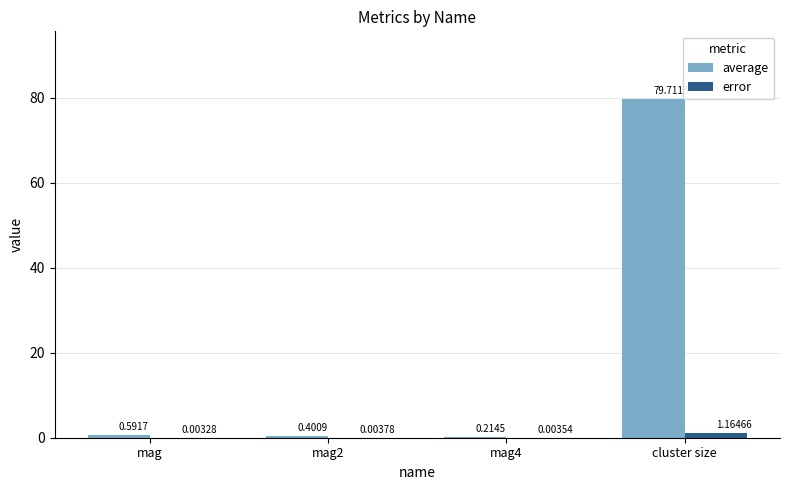

Which series has the largest total across all categories?

average